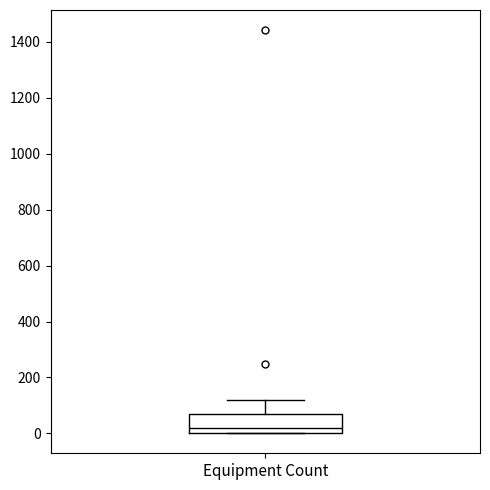

Read this box plot against the y-axis: the position of the median line, the range covered by the box, and the ends of both whiskers. The values are not printed on the chart, so give them approximately, as read against the axis.

median 20, box 0 to 60, whiskers 0 to 120